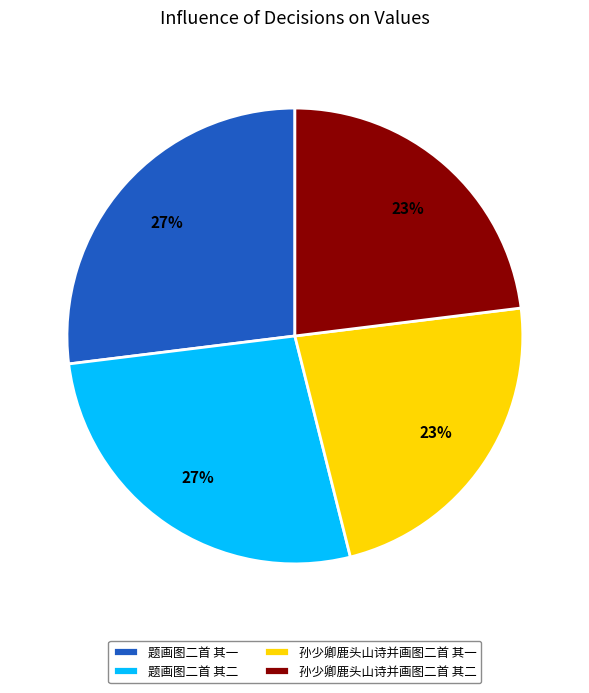

To the nearest percent, what is the average slice percentage?

25%